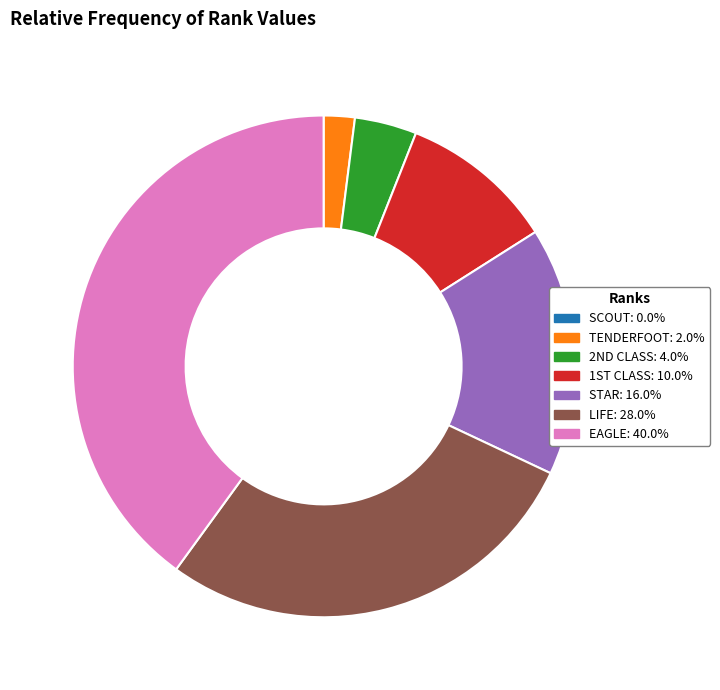

Is there any slice that represents more than half of the pie?

No